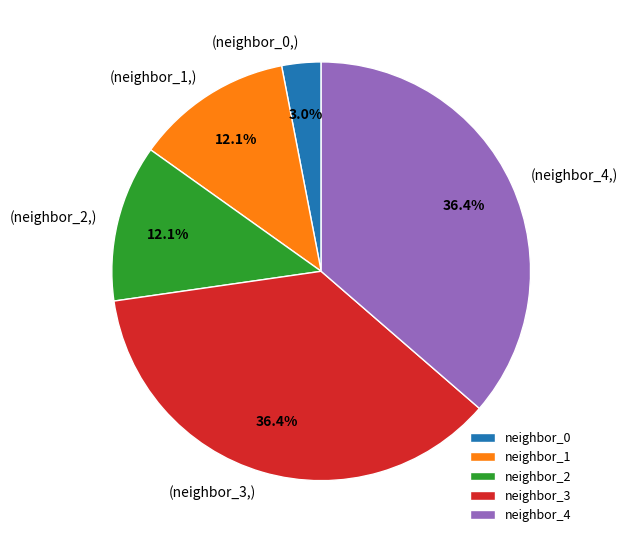

How much of the chart is everything except neighbor_2?

87.9%